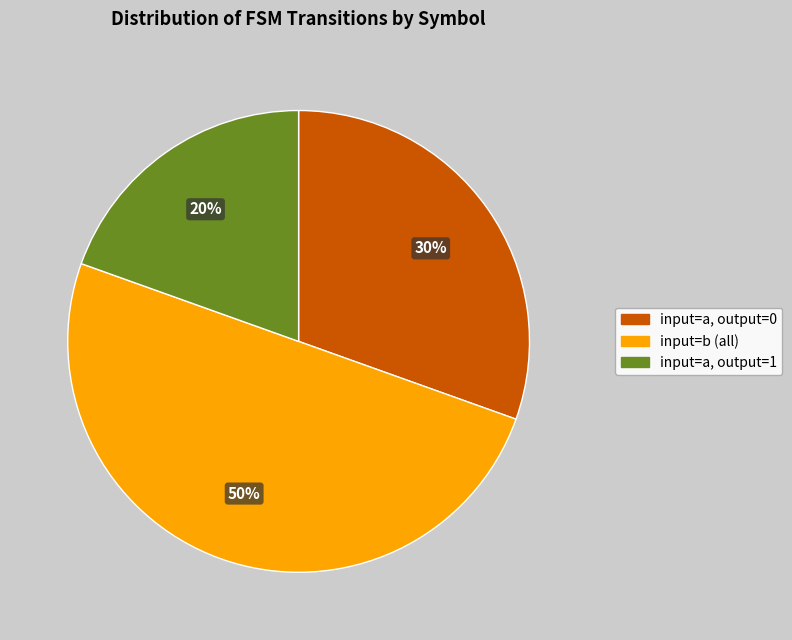

To the nearest percent, what is the difference between the largest and smallest slice percentages?

30%